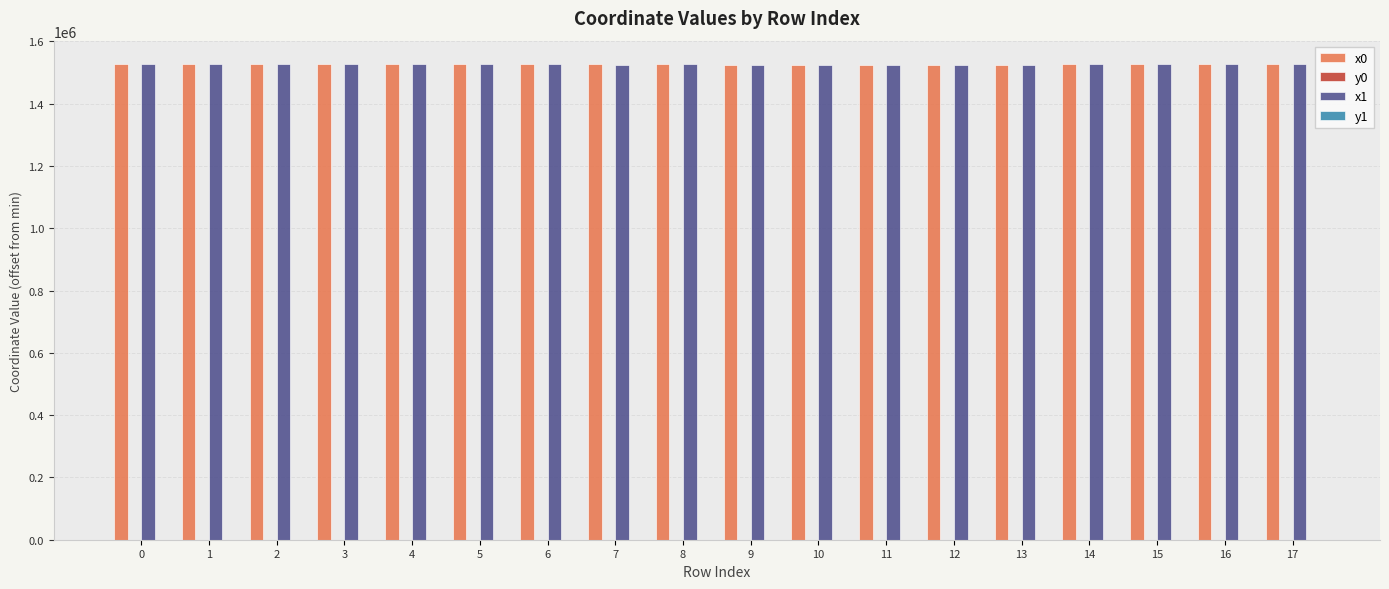

How many data points in x1 are above 1526048?

10